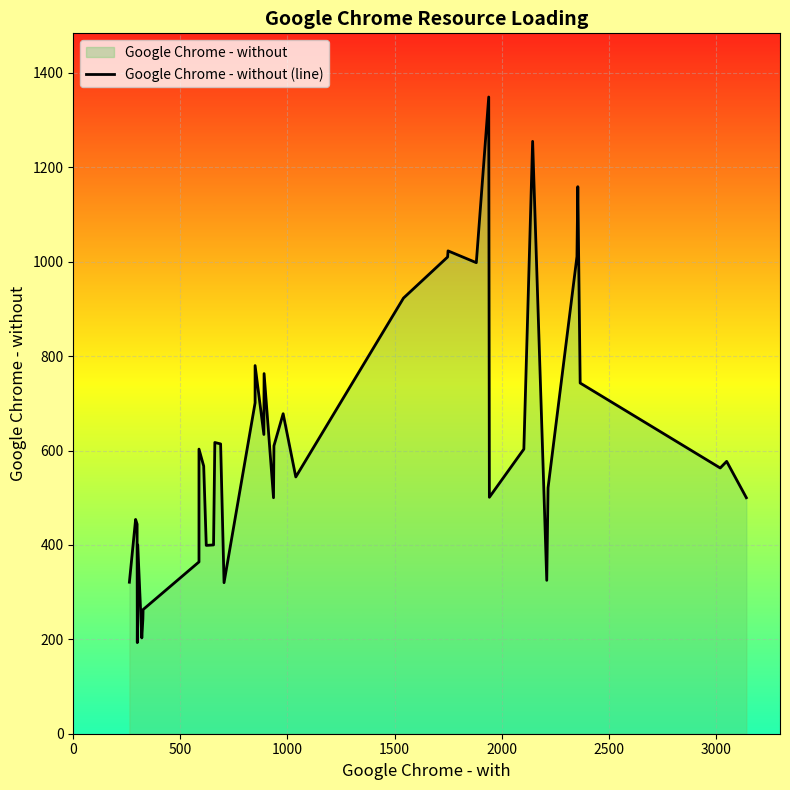

What is the maximum value shown in the chart?

1349